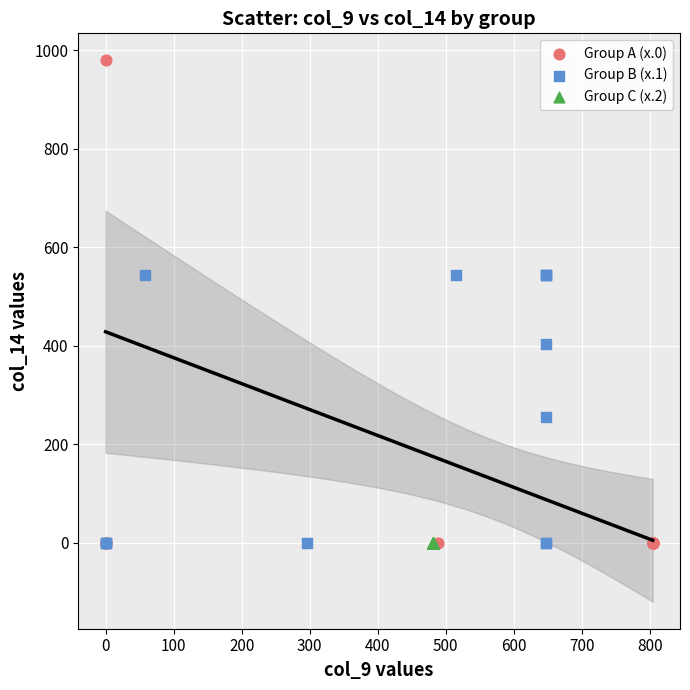

What are all the series names shown in the legend?

Group A (x.0), Group B (x.1), Group C (x.2)